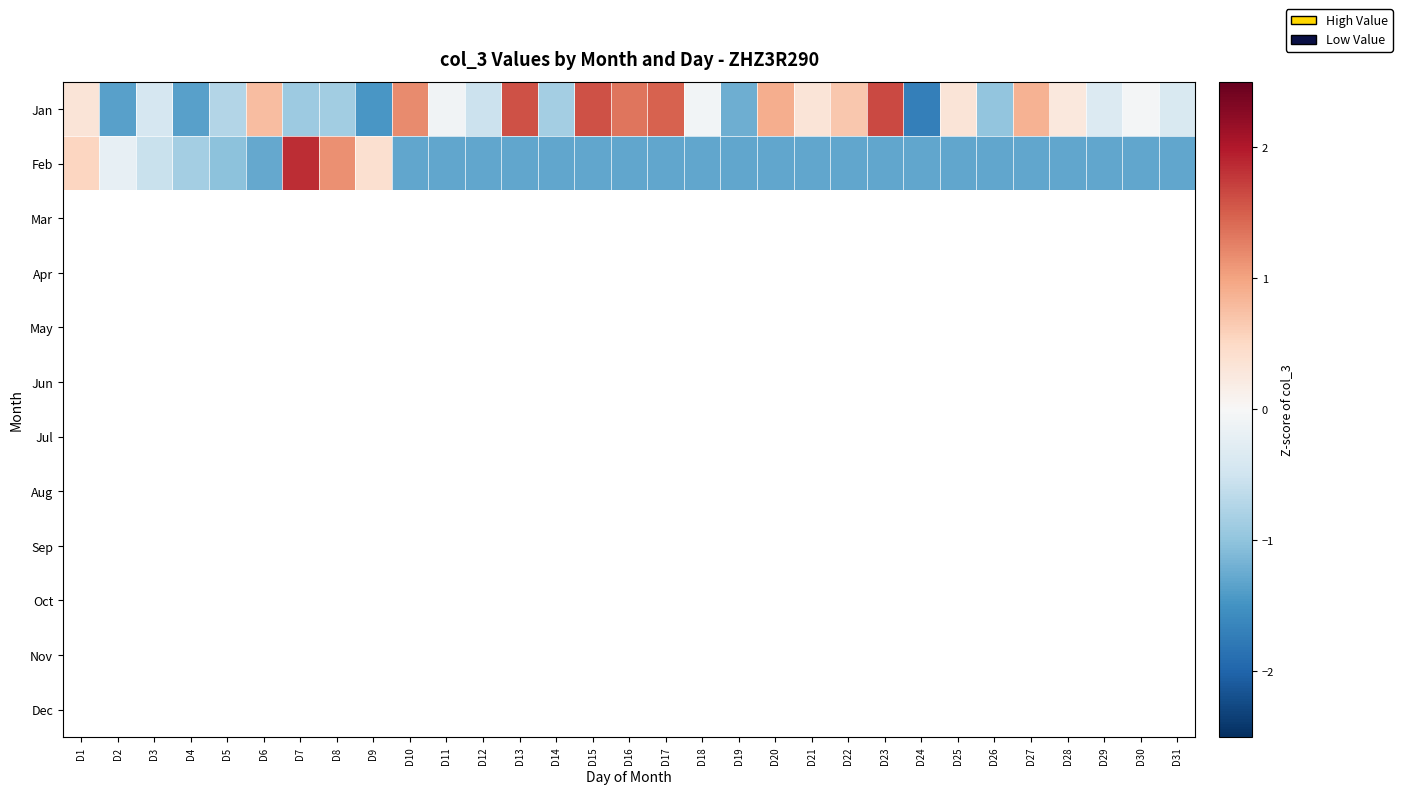

Rank the series by their average value, from highest to lowest.

Jan, Feb, Mar, Apr, May, Jun, Jul, Aug, Sep, Oct, Nov, Dec